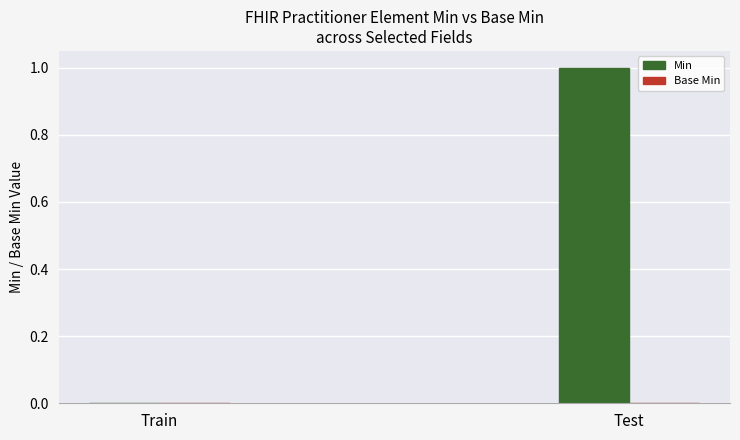

Reading left to right, what are all the values shown in this chart?

Train=0	Test=1